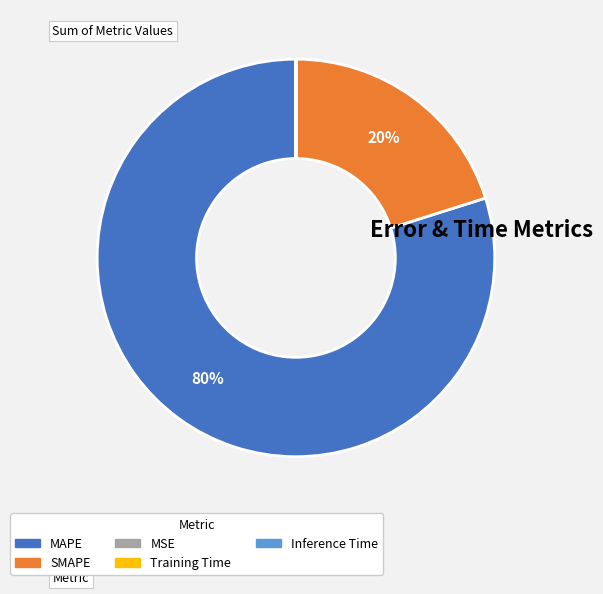

To the nearest percent, what is the average slice percentage?

20%